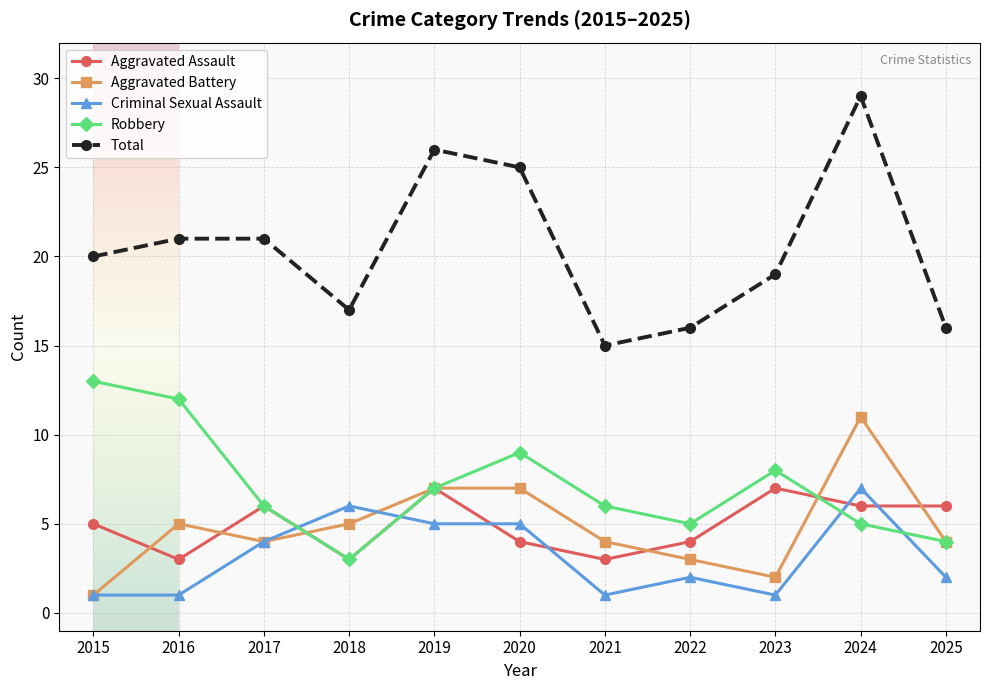

Count the Robbery values in the range 5 to 9.

7